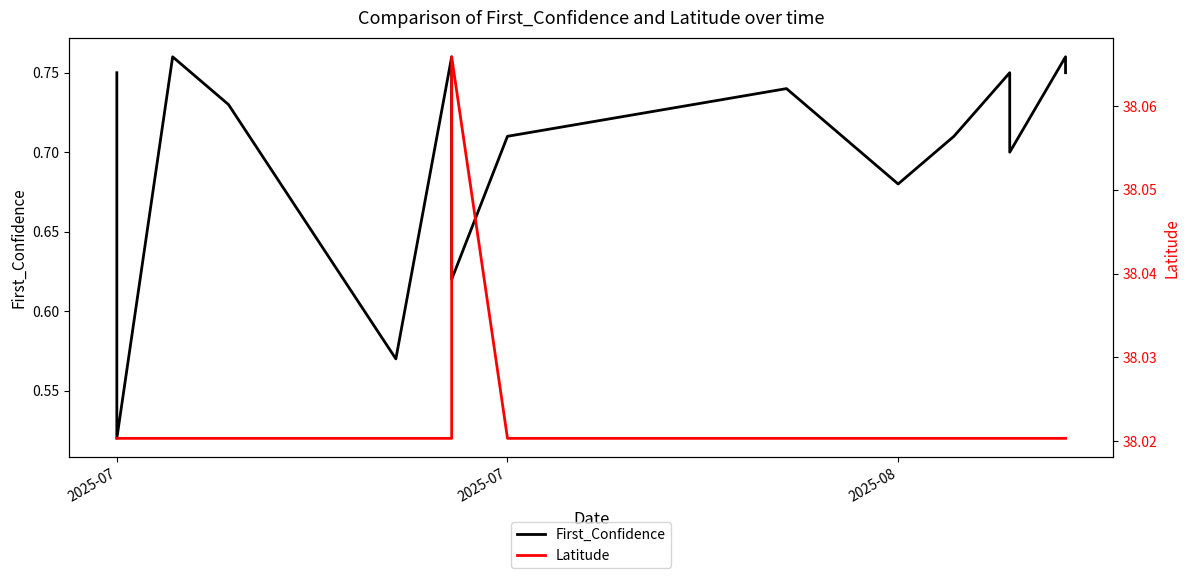

Is it true that Latitude equals 57.6 at 6?

False